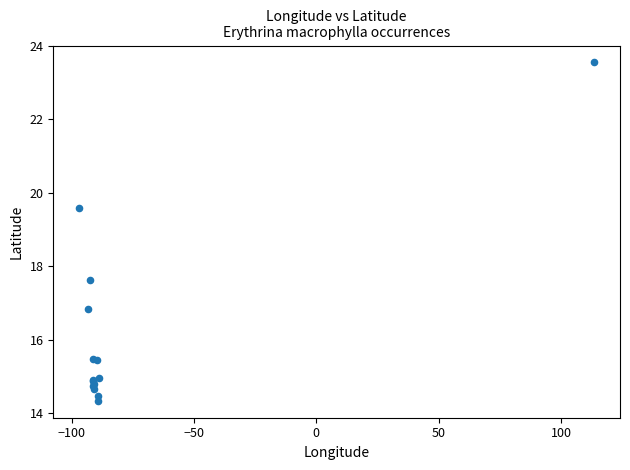

What Y value in the scatter plot is closest to 18?

17.6